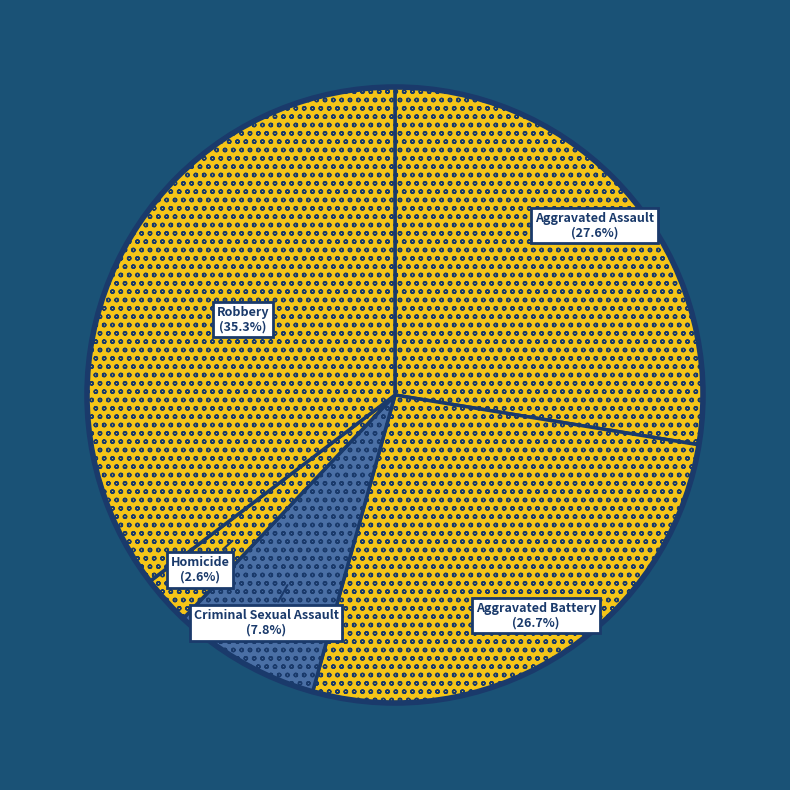

How many slices are in this pie chart?

5